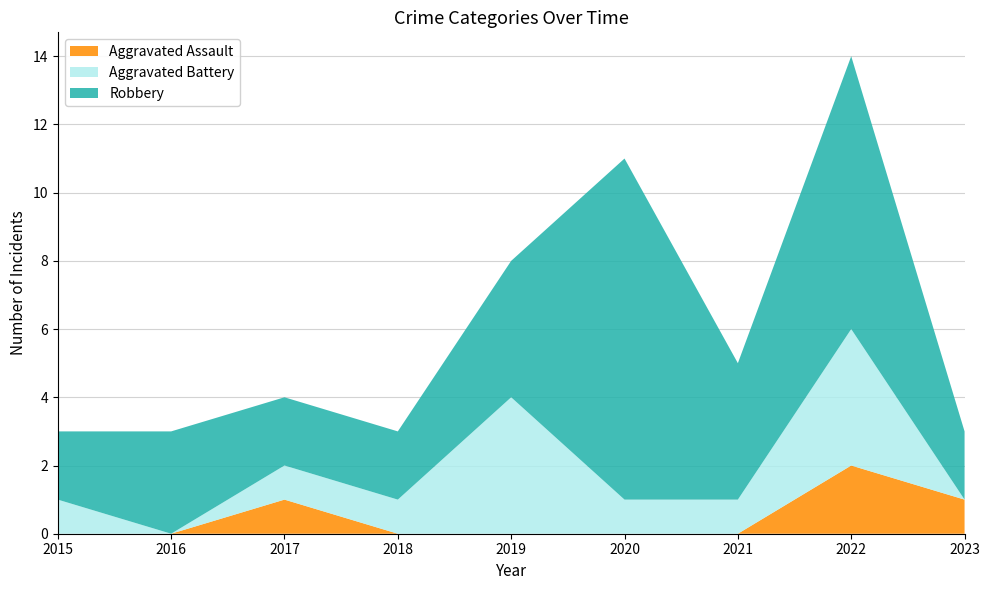

Reading left to right, list all the values displayed in this chart.

Aggravated Assault: 0	0	1	0	0	0	0	2	1
Aggravated Battery: 1	0	1	1	4	1	1	4	0
Robbery: 2	3	2	2	4	10	4	8	2